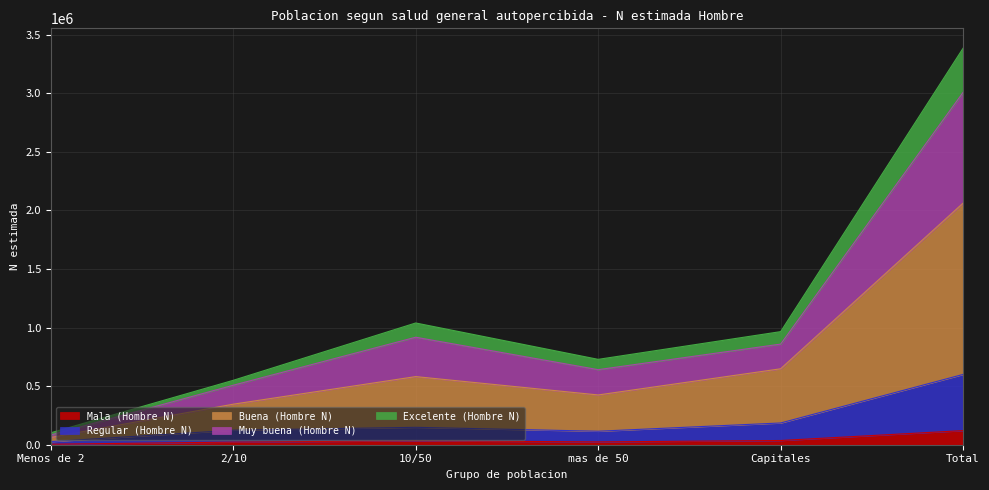

At how many categories does at least one series exceed 2598196?

1